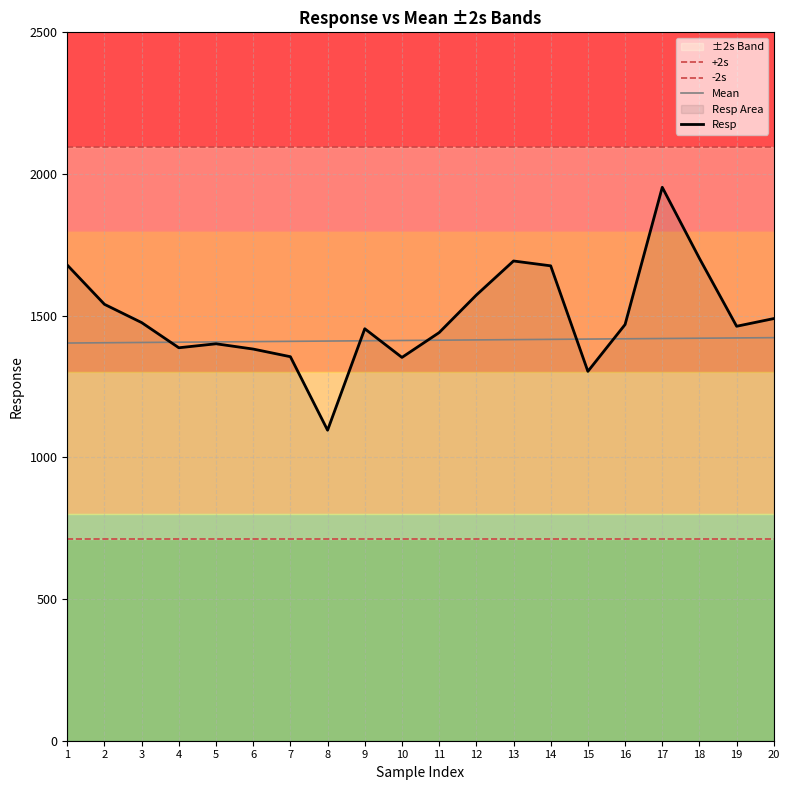

Reading left to right, list all the values displayed in this chart.

+2s: 2094.1	2094.1	2094.1	2094.1	2094.1	2094.1	2094.1	2094.1	2094.1	2094.1	2094.1	2094.1	2094.1	2094.1	2094.1	2094.1	2094.1	2094.1	2094.1	2094.1
-2s: 712.9	712.9	712.9	712.9	712.9	712.9	712.9	712.9	712.9	712.9	712.9	712.9	712.9	712.9	712.9	712.9	712.9	712.9	712.9	712.9
Mean: 1403.5	1404.5	1405.5	1406.5	1407.5	1408.5	1409.5	1410.5	1411.5	1412.5	1413.5	1414.5	1415.5	1416.5	1417.5	1418.5	1419.5	1420.5	1421.5	1422.5
Resp: 1678.5	1540.1	1475.6	1386.8	1400.8	1382.2	1355.2	1095.8	1453.9	1352.8	1440.3	1572.8	1693.1	1676.0	1303.5	1468.8	1953.2	1702.2	1462.7	1489.8